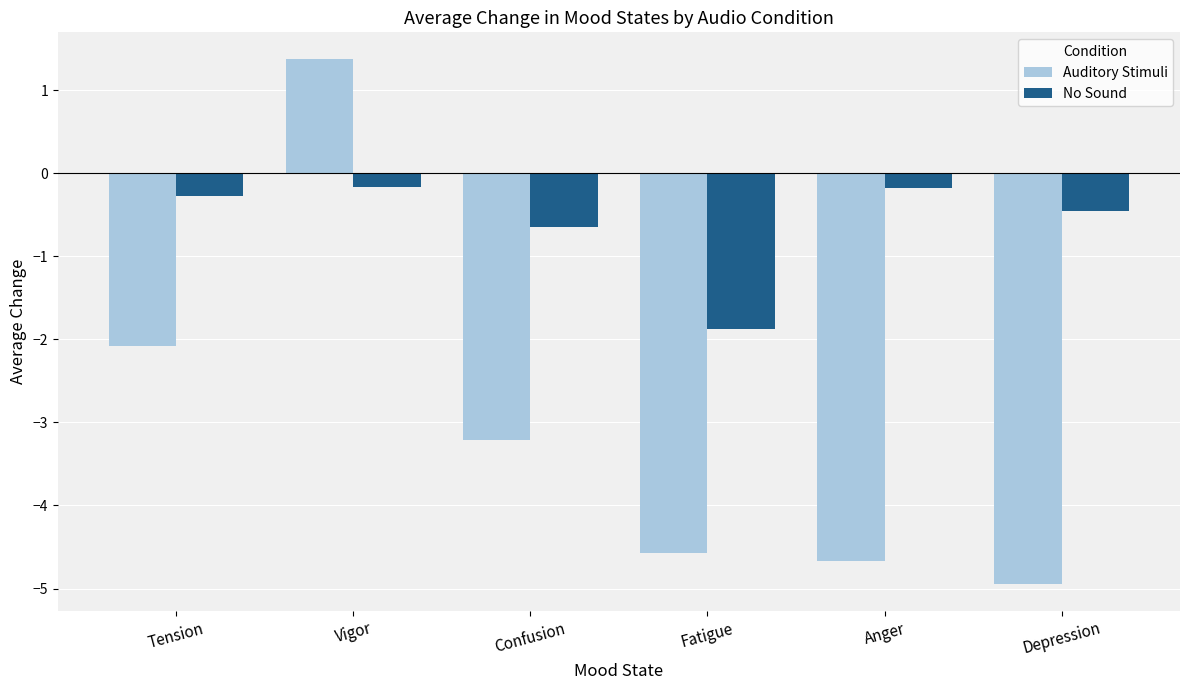

Is the value of Auditory Stimuli at Fatigue greater than the value of No Sound at Confusion?

No